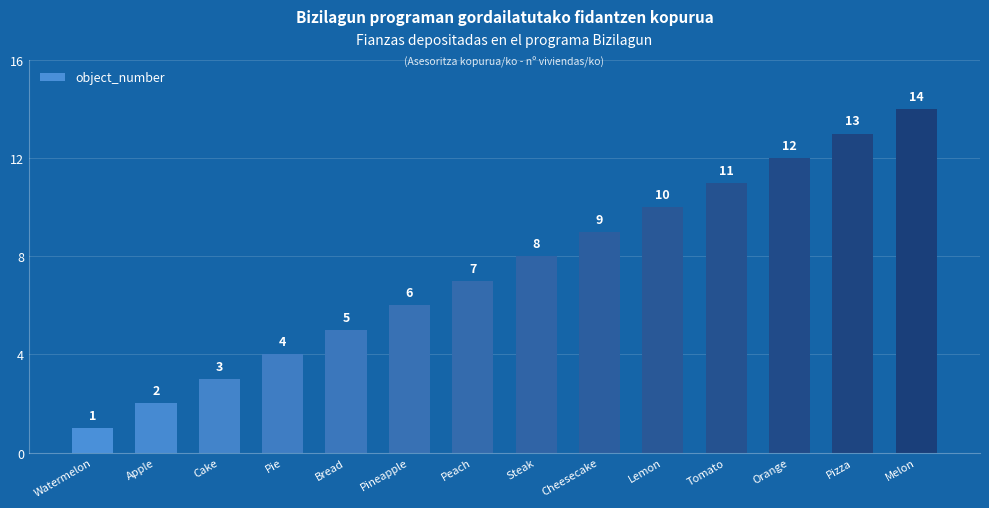

Is it true that the value at Cheesecake is 13?

False